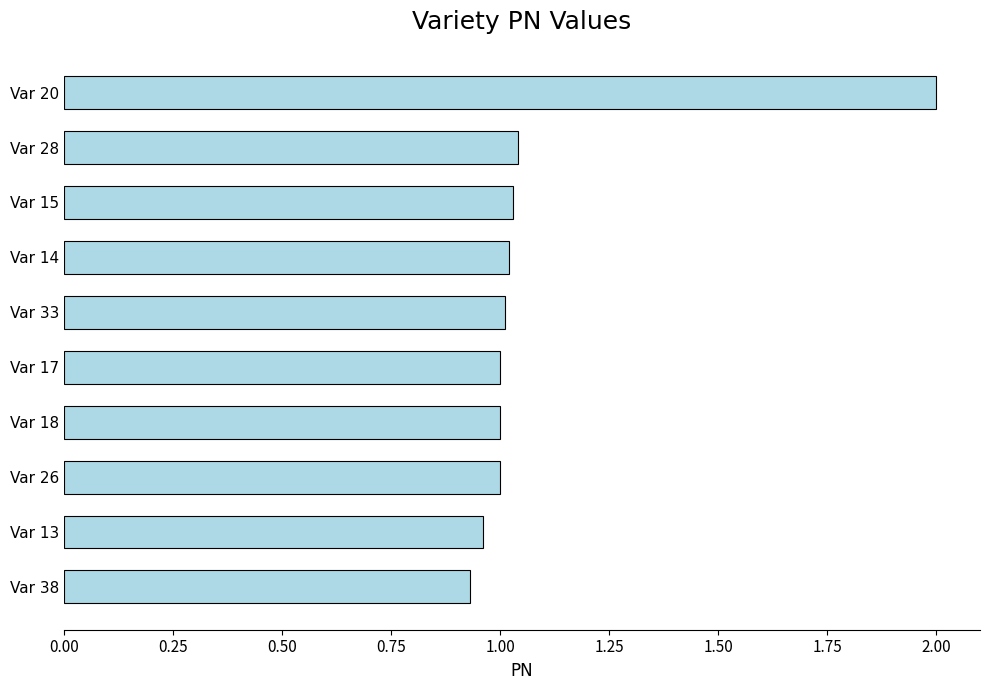

The chart shows a value of 2.0 at Var 20. True or false?

True